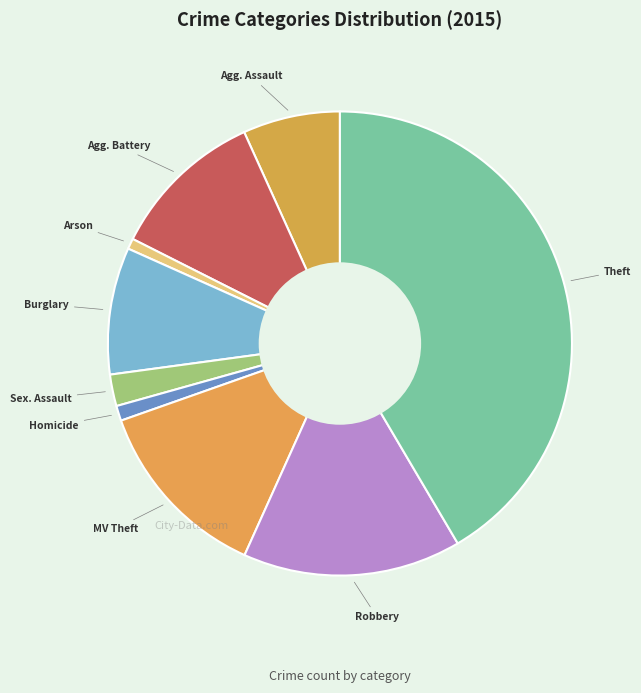

How many segments does this pie chart have?

9